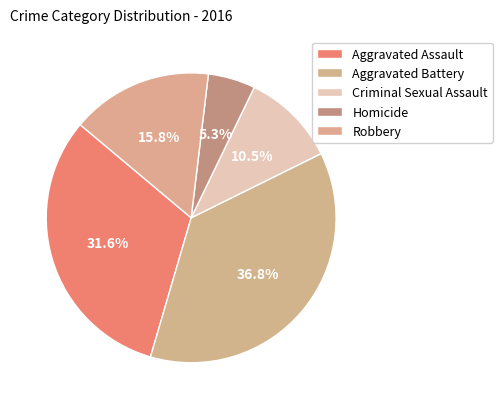

How many segments does this pie chart have?

5